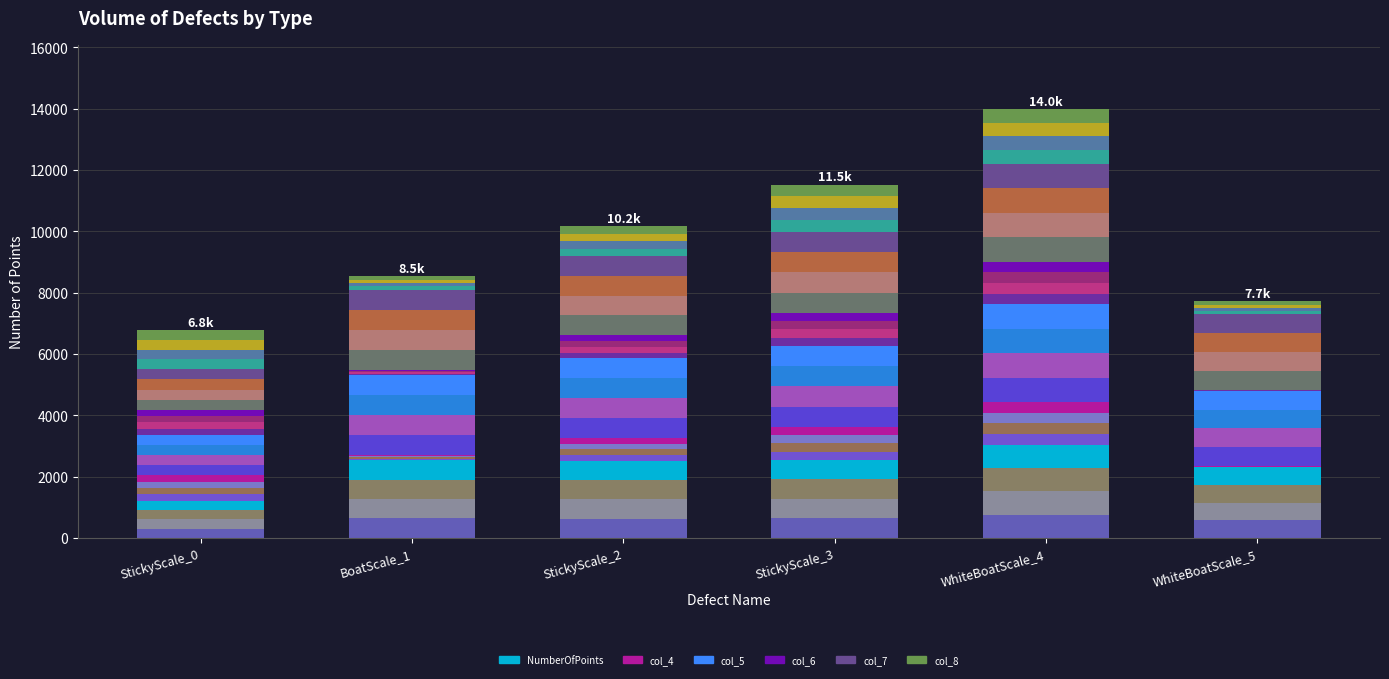

Which has a higher value, StickyScale_0 or WhiteBoatScale_4?

WhiteBoatScale_4